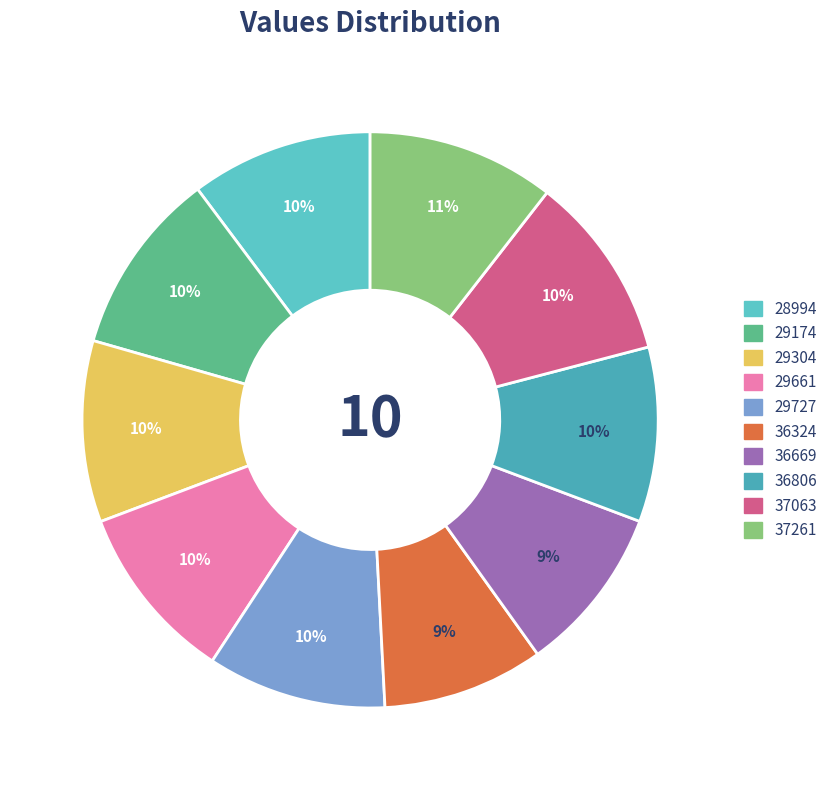

Count the number of slices in the pie.

10